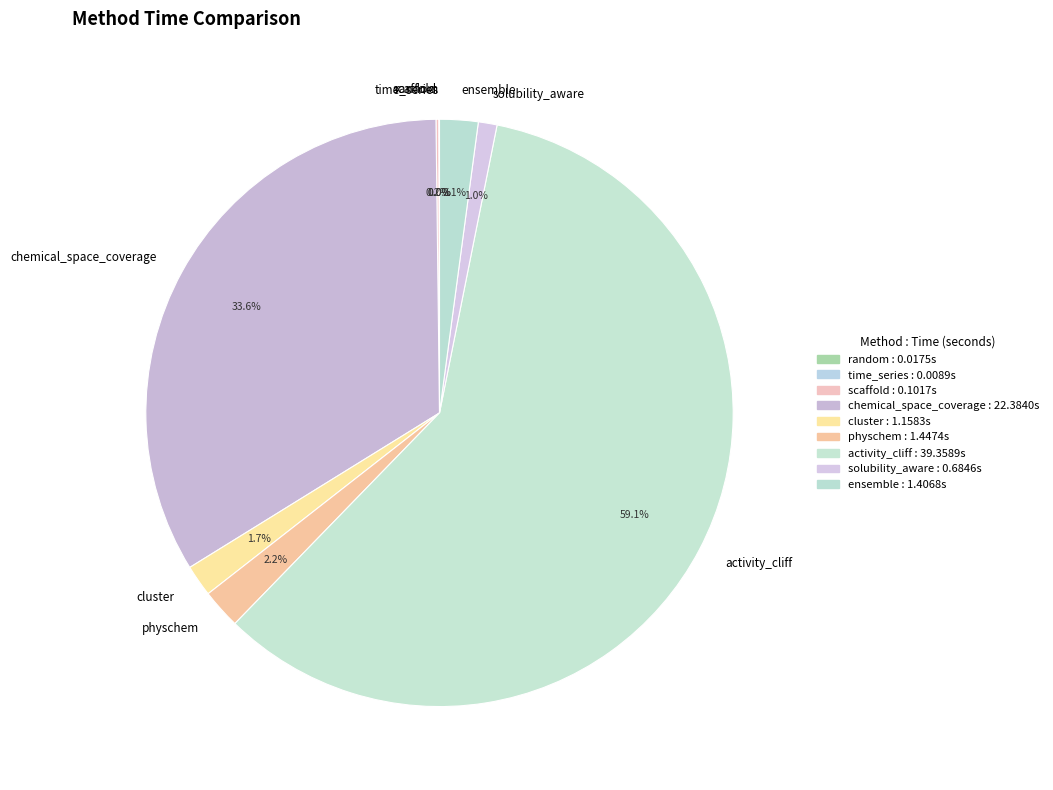

What is the ratio of the value at cluster to the value at physchem?

0.8